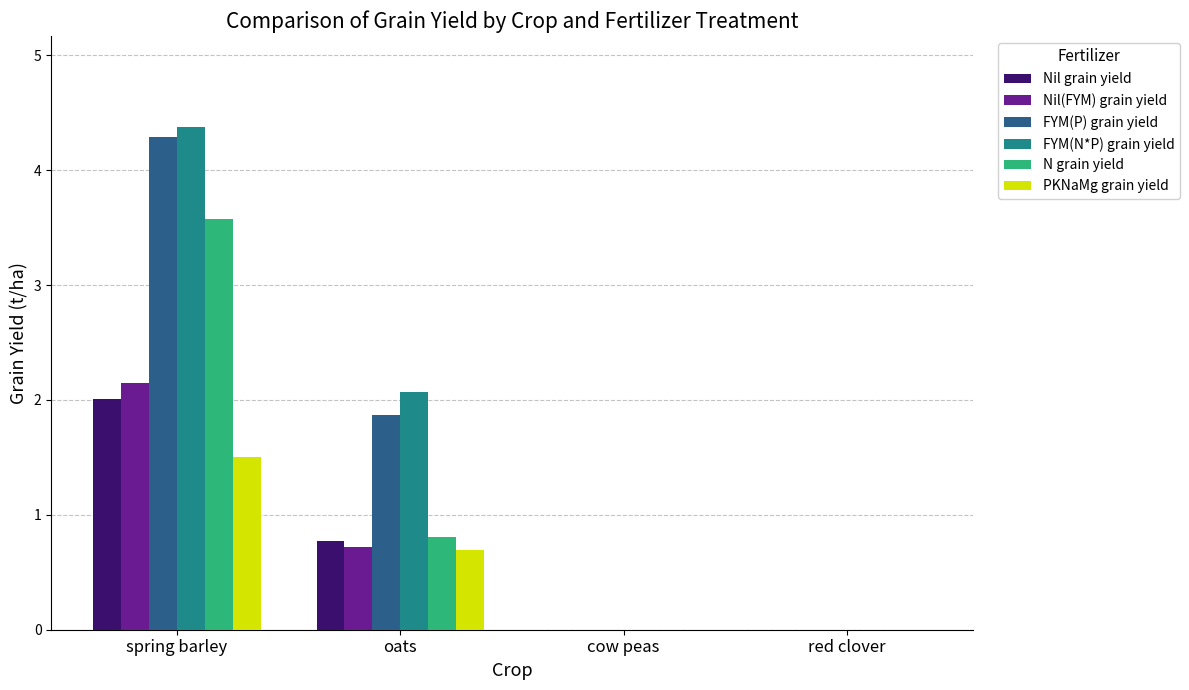

What are all the series names shown in the legend?

Nil grain yield, Nil(FYM) grain yield, FYM(P) grain yield, FYM(N*P) grain yield, N grain yield, PKNaMg grain yield